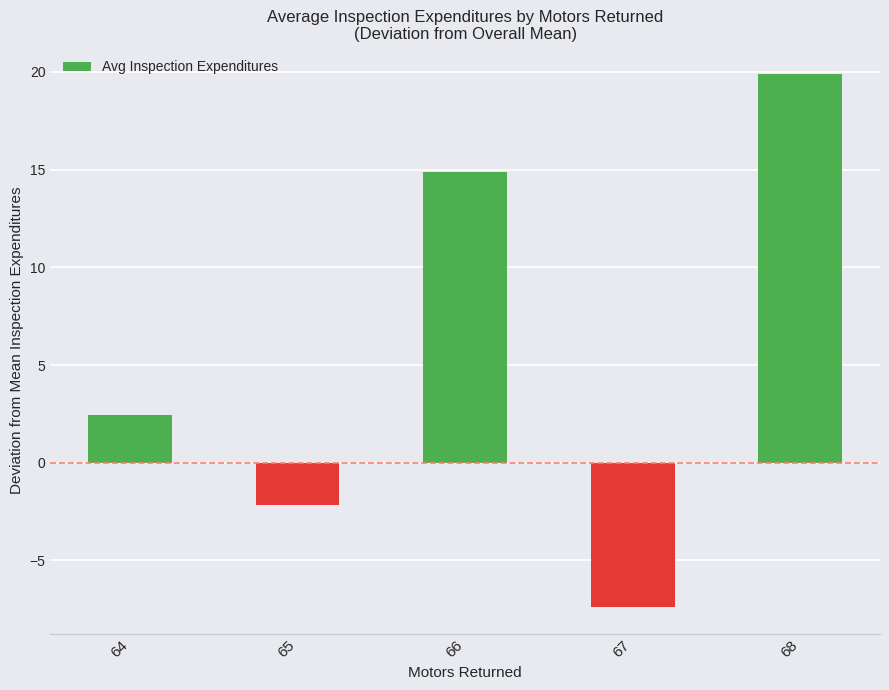

What is the difference between the maximum and second lowest values?

22.0